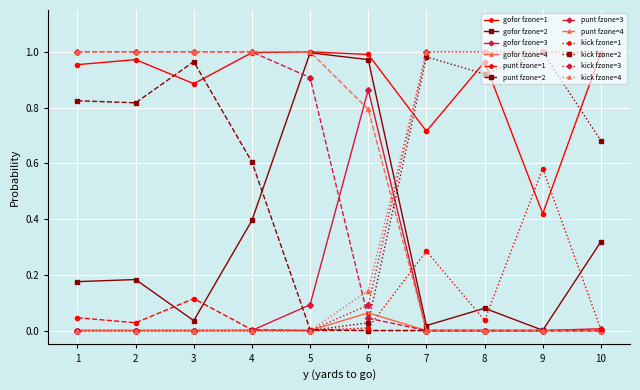

Is this an area chart (filled region under the line)?

No